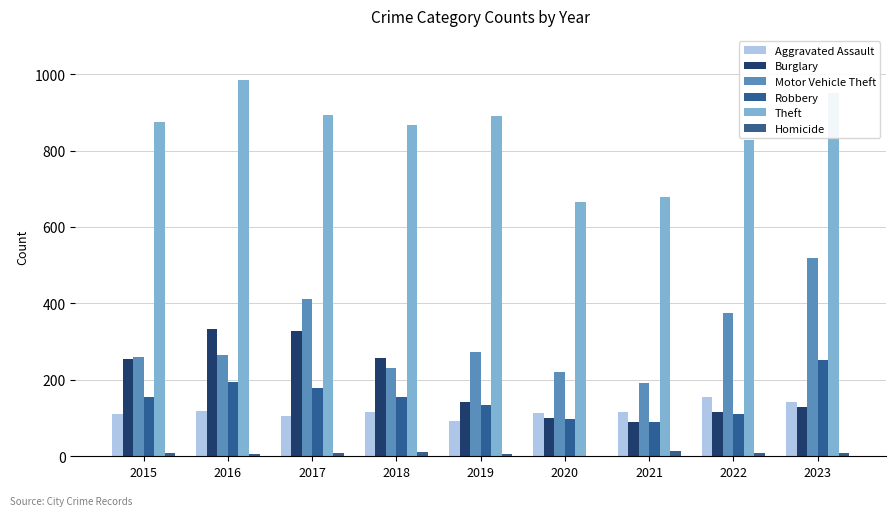

Between 2018 and 2020, which is larger?

2018